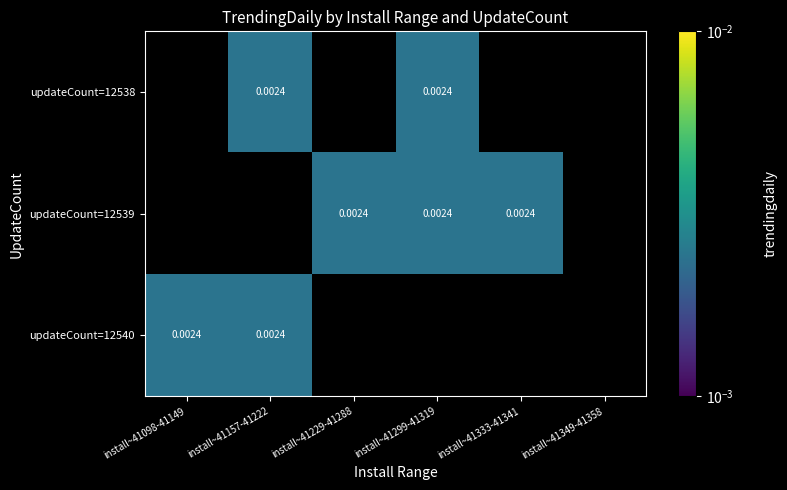

Is it true that updateCount=12538 equals 0.0 at install~41157-41222?

True